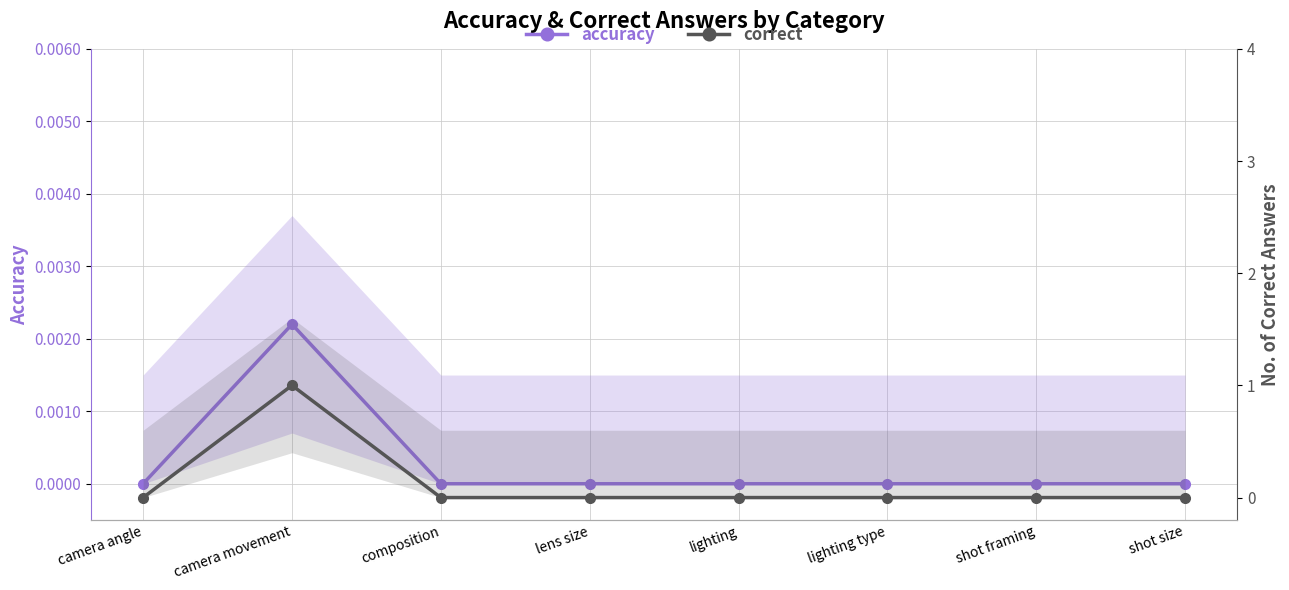

At which category does correct reach its first local peak?

camera movement